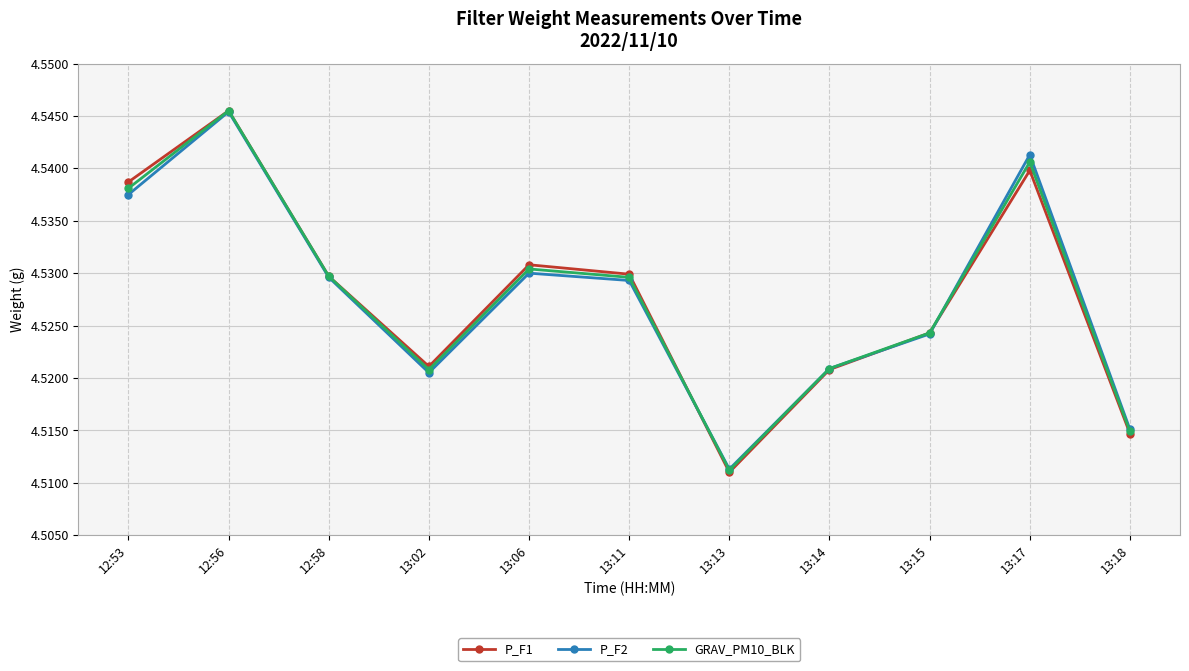

Count the GRAV_PM10_BLK values in the range 4 to 5.

11